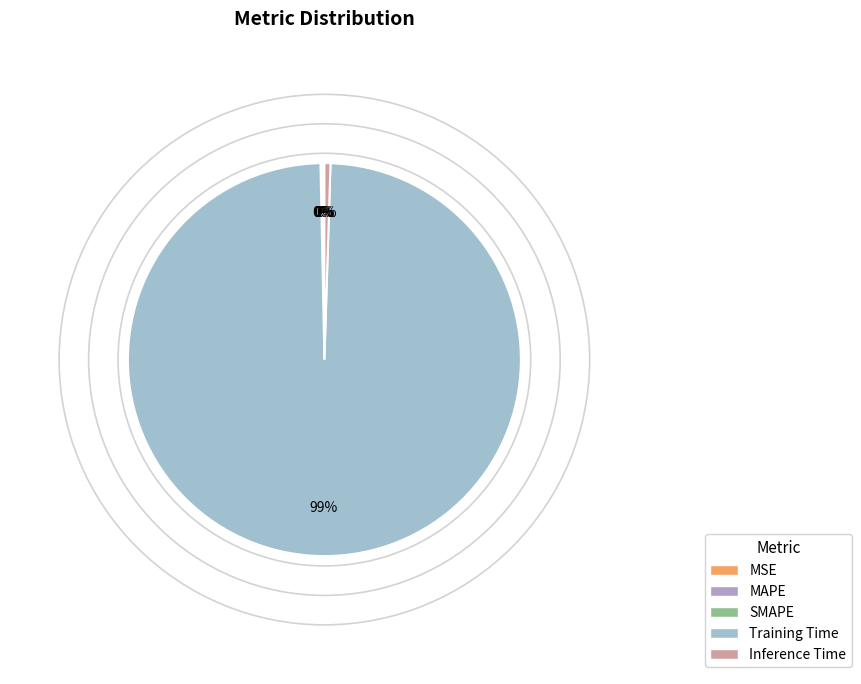

Does Training Time account for over 50% of the chart?

Yes